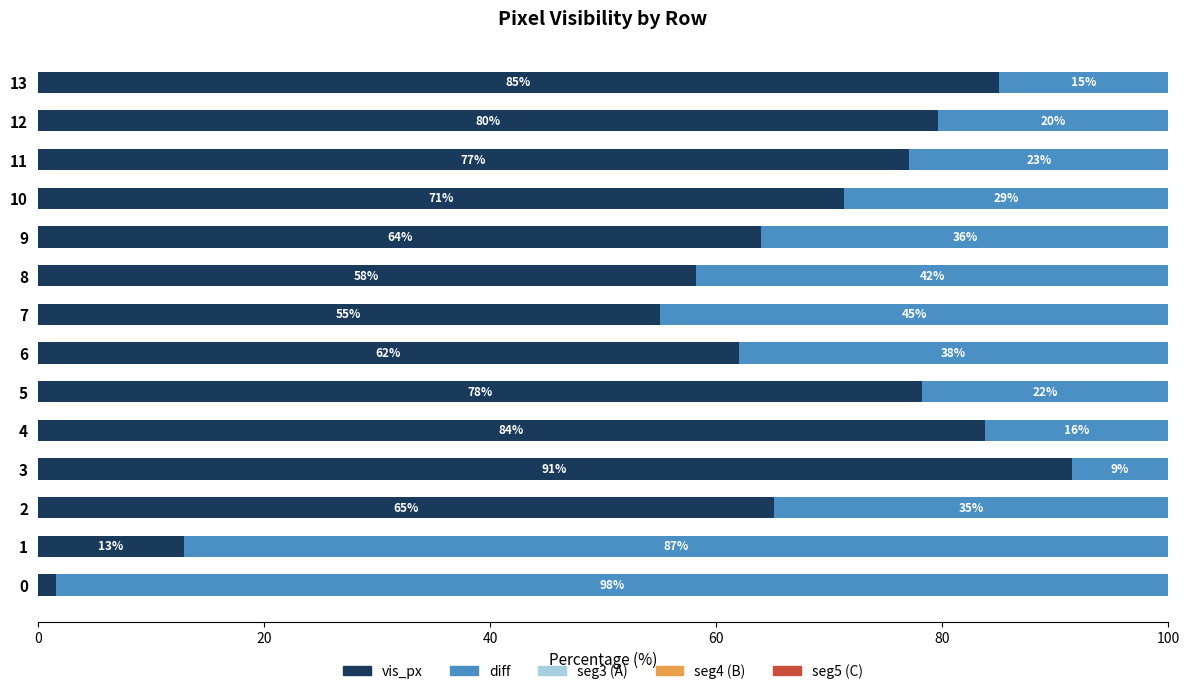

How many groups of bars are there?

14